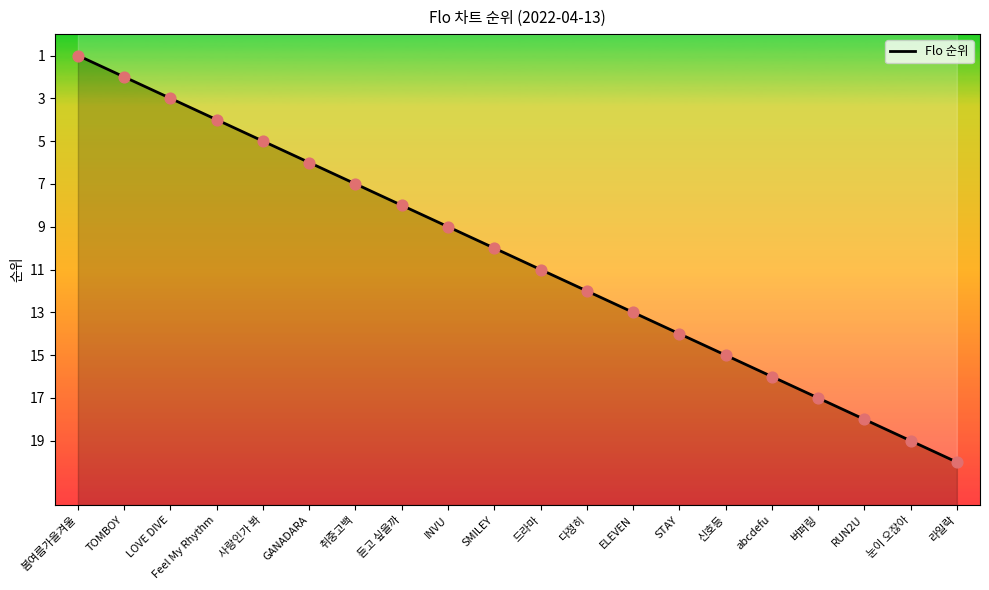

What is the change in value from 봄여름가을겨울 to 눈이 오잖아?

+18